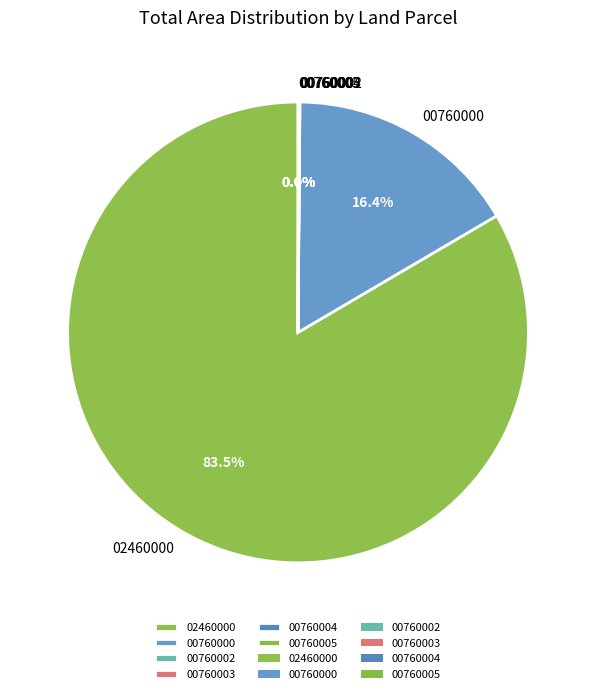

Which category has the biggest portion of the pie?

02460000